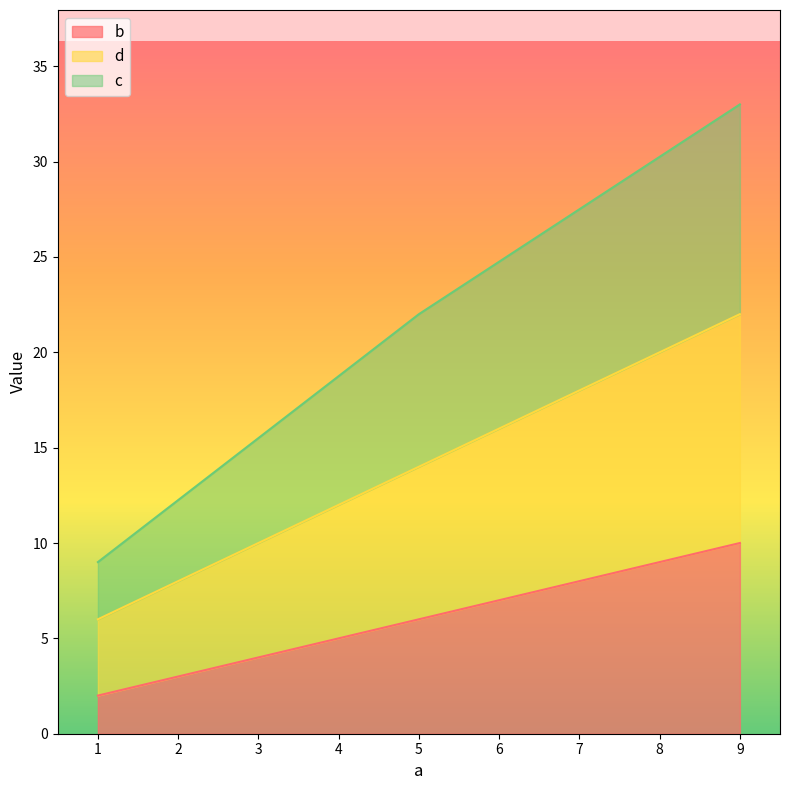

What is the value of the d point at the 1st from the left?

6